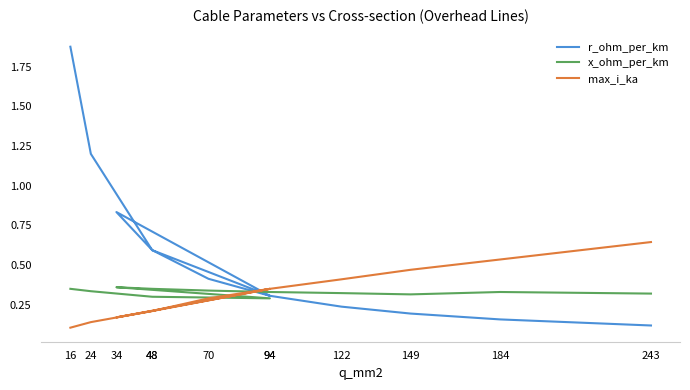

How many lines are shown in the chart?

3